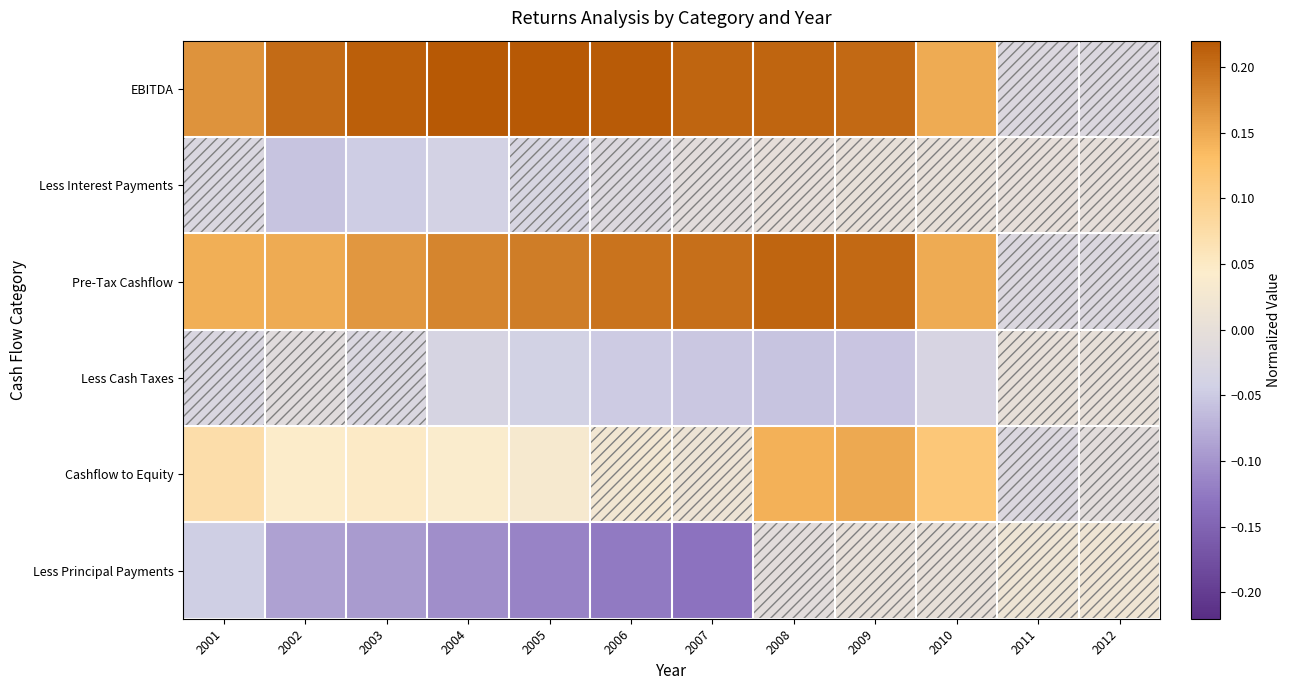

Which series has the widest spread of values?

EBITDA